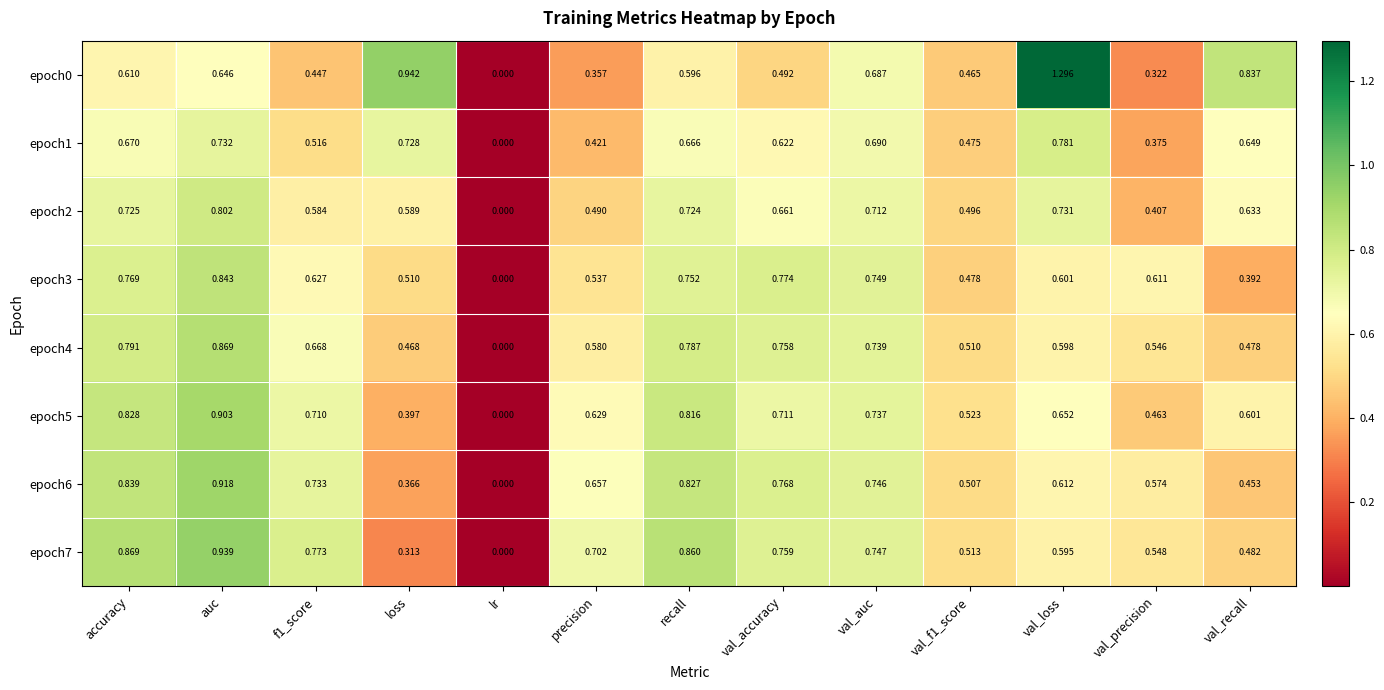

At which category is the sum across all series the highest?

auc